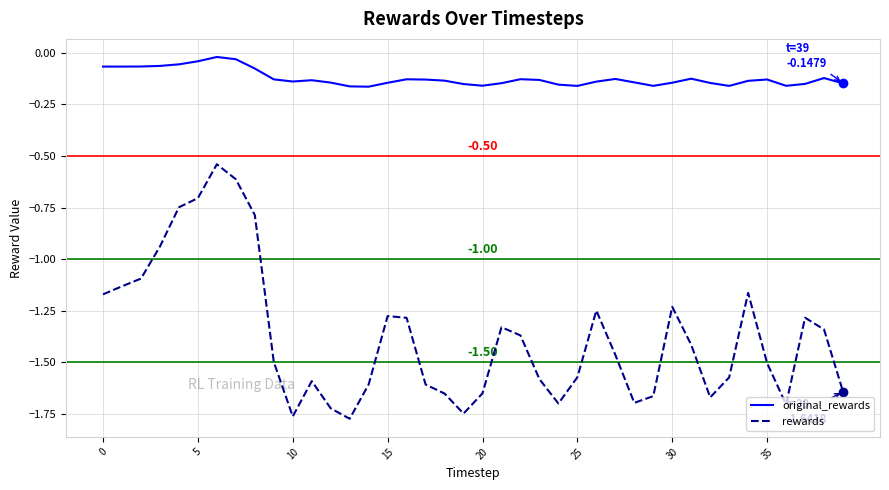

What is the difference between the maximum and minimum values in the rewards series?

1.2